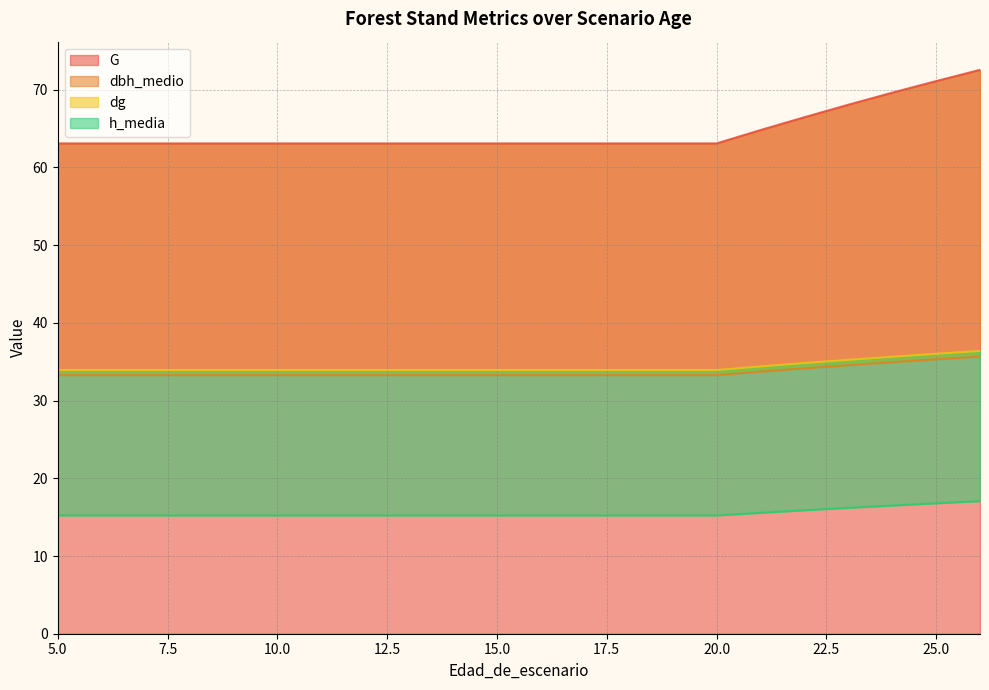

True or false: dg and h_media cross at least once.

False